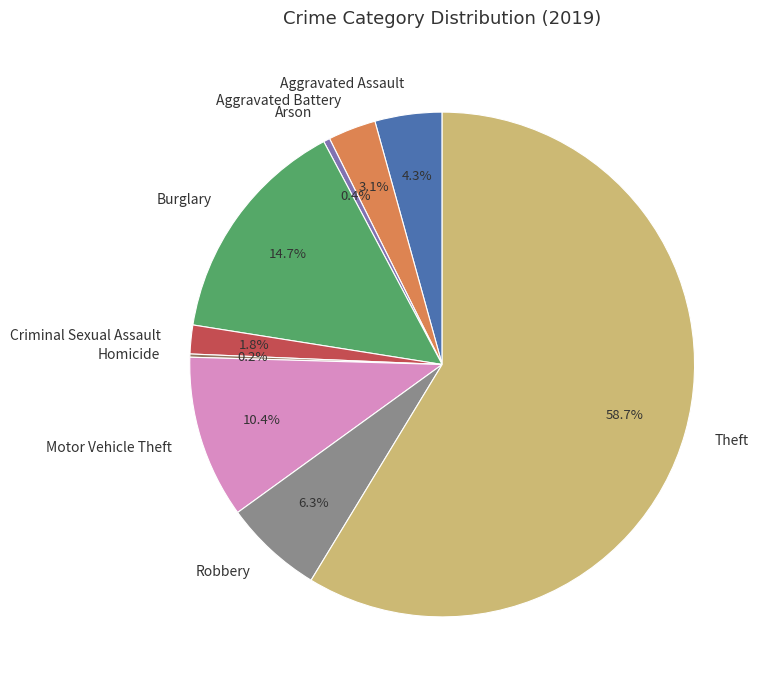

To the nearest percent, what is the average slice percentage?

11%